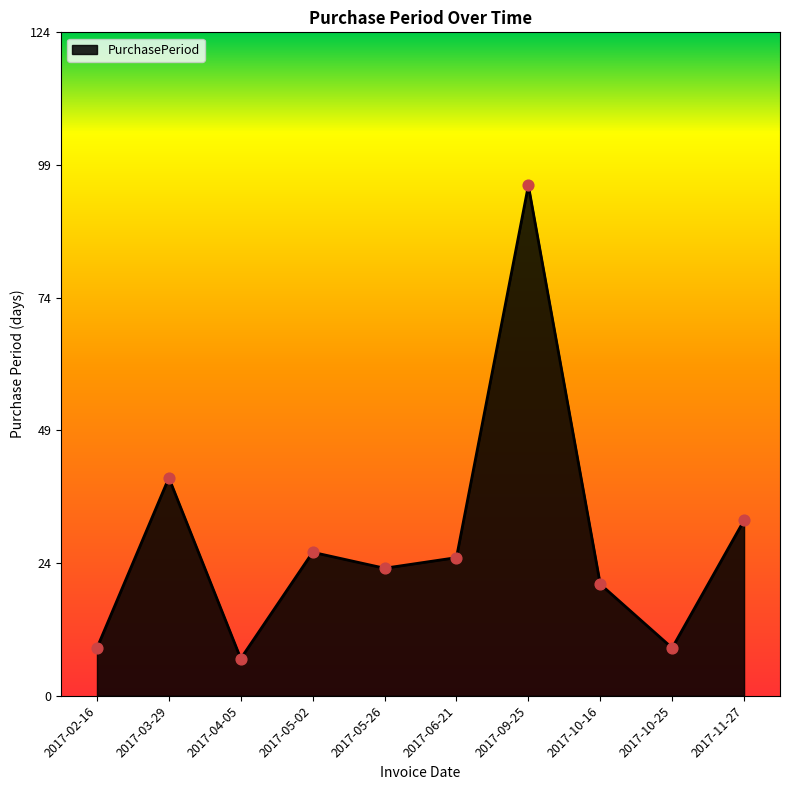

Between 2017-10-25 and 2017-09-25, which is larger?

2017-09-25